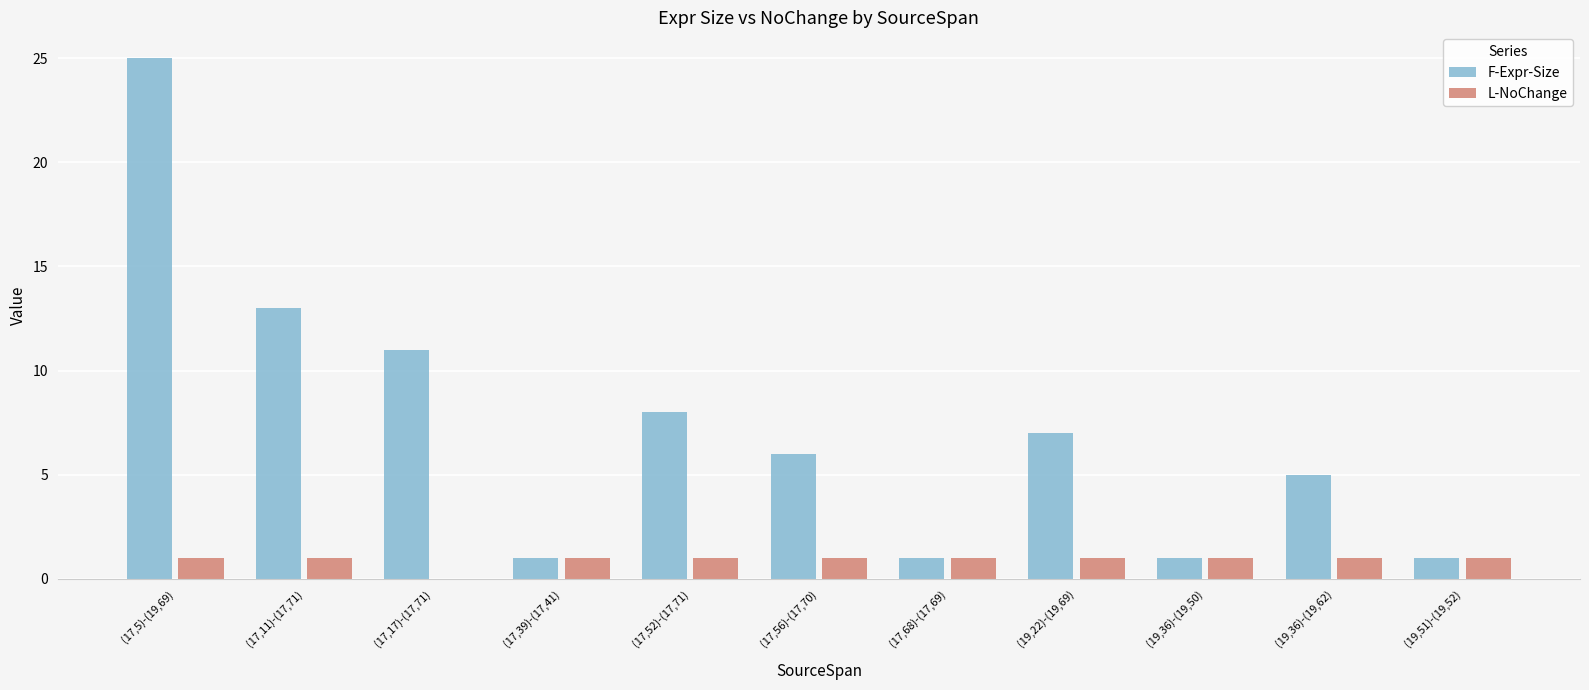

How many groups of bars are there?

11